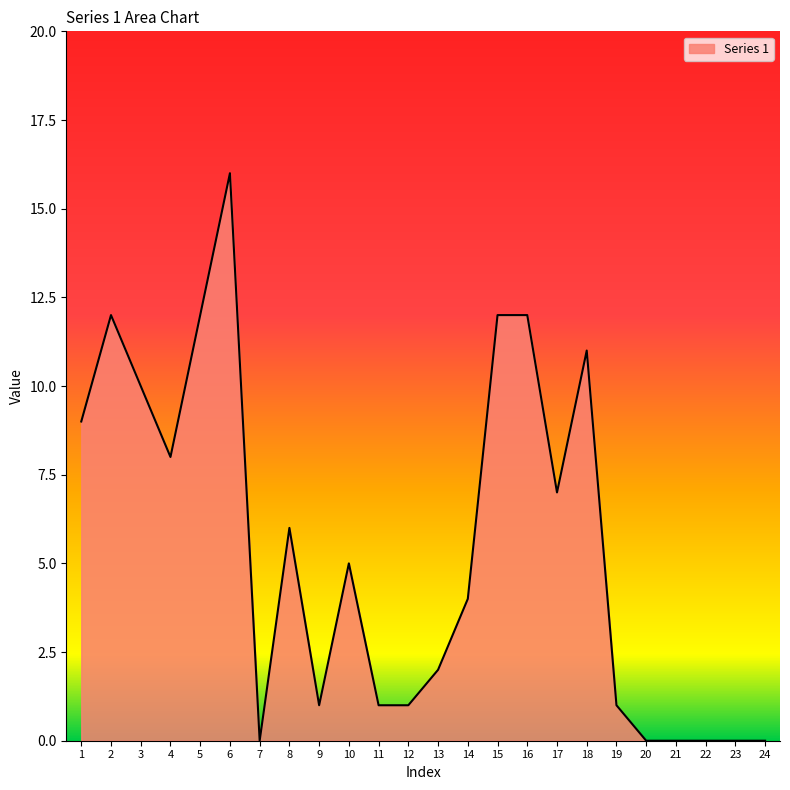

Does the chart display data point markers on the line(s)?

No